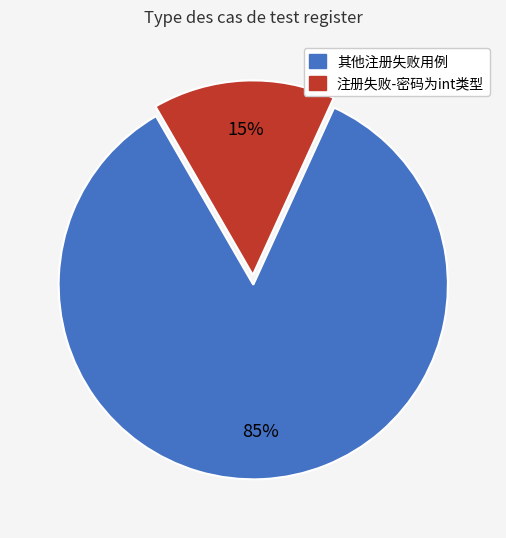

Is there any slice that represents more than half of the pie?

Yes